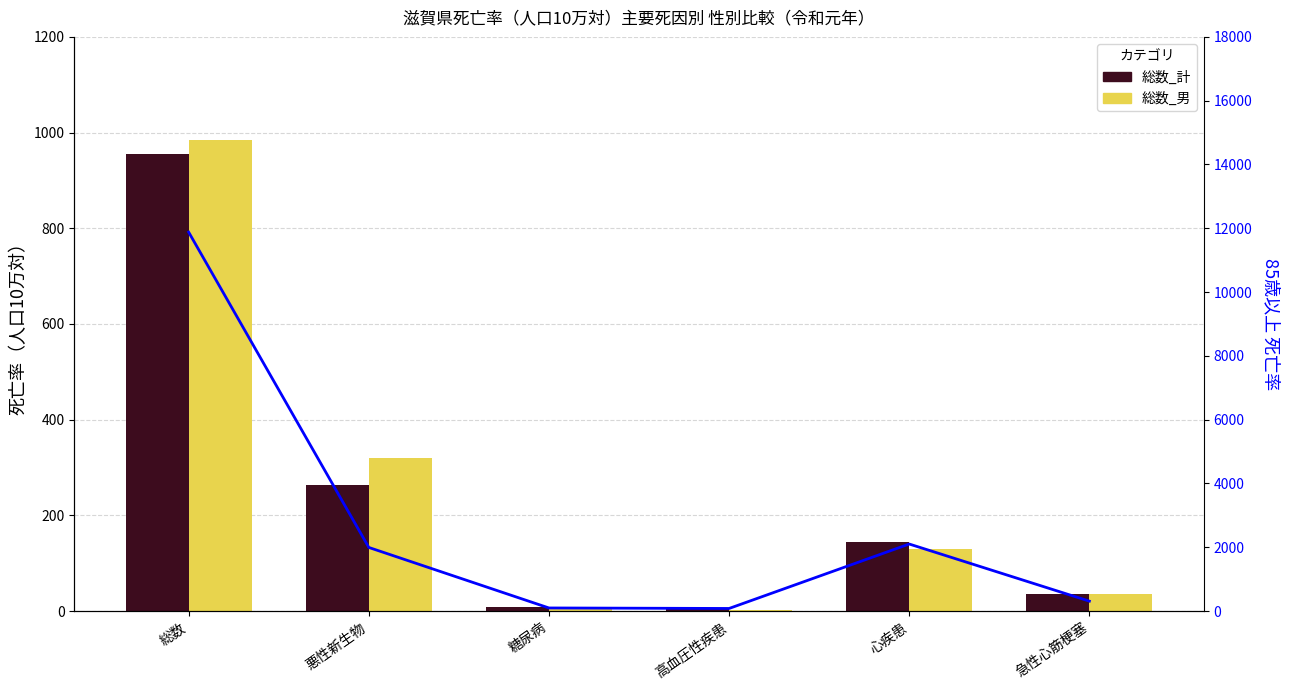

How many data points does each series have?

6